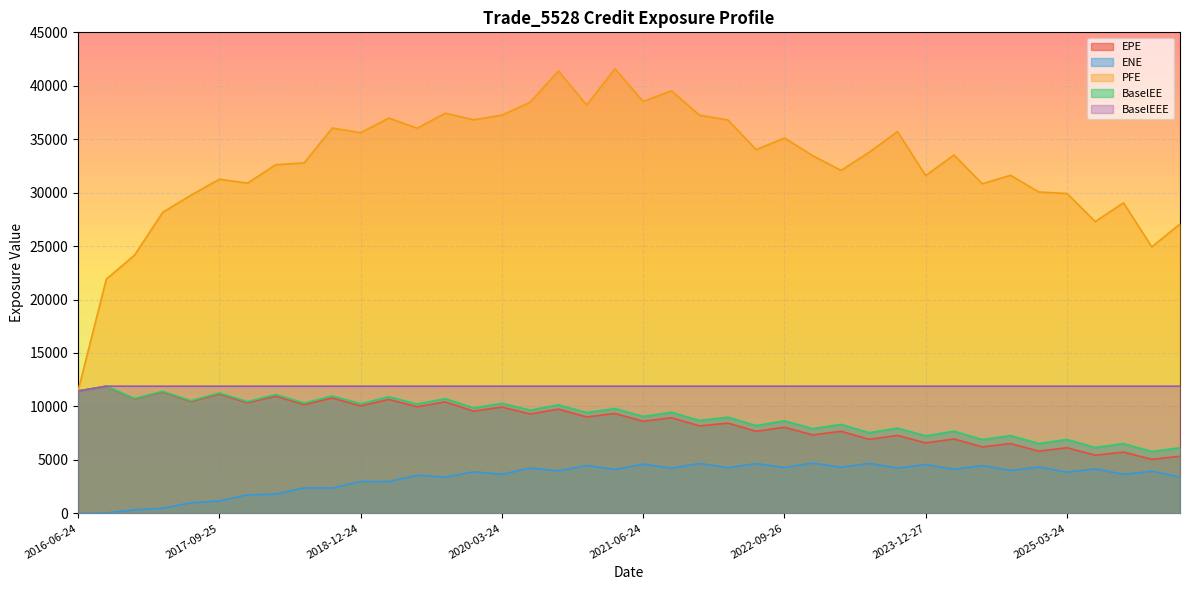

True or false: ENE and BaselEE cross at least once.

False